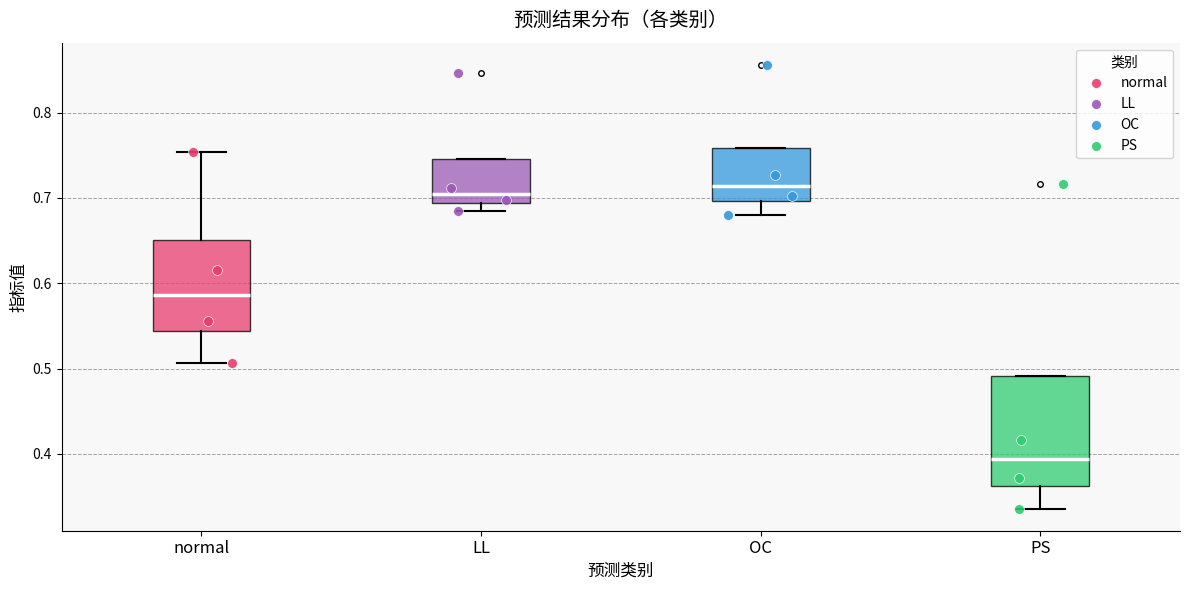

Reading left to right, transcribe this box plot: for each box, give where its median line is, the range the box spans, and where its two whiskers end, as read against the y-axis. The values are not printed on the chart, so give them approximately, as read against the axis.

normal: median 0.59, box 0.54 to 0.65, whiskers 0.51 to 0.75
LL: median 0.71, box 0.69 to 0.75, whiskers 0.68 to 0.75
OC: median 0.71, box 0.70 to 0.76, whiskers 0.68 to 0.76
PS: median 0.39, box 0.36 to 0.49, whiskers 0.34 to 0.49